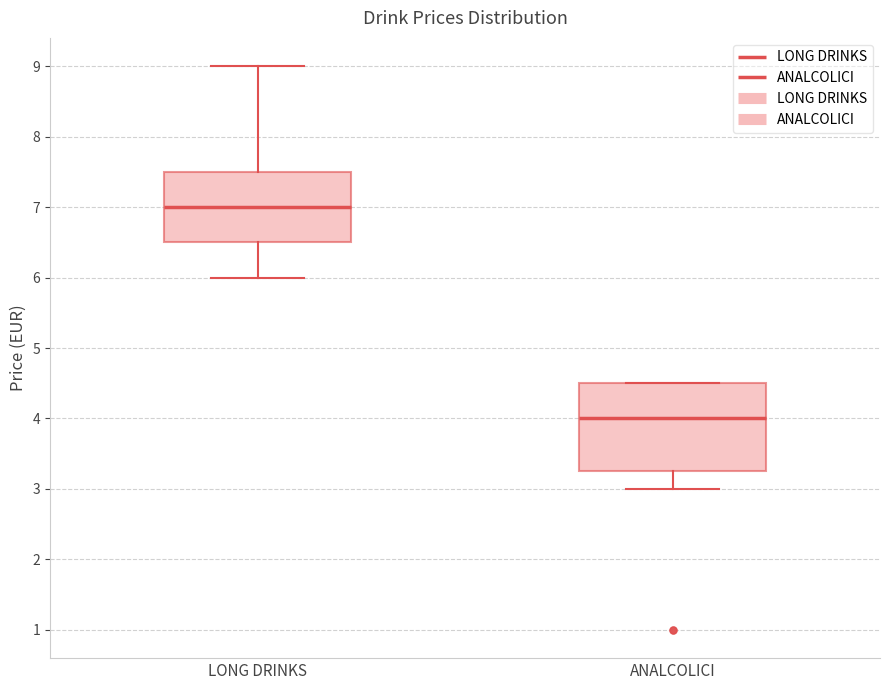

Reading left to right, read every box against the y-axis: the position of its median line, the range the box covers, and the ends of its whiskers. The values are not printed on the chart, so give them approximately, as read against the axis.

LONG DRINKS: median 7.0, box 6.5 to 7.5, whiskers 6.0 to 9.0
ANALCOLICI: median 4.0, box 3.3 to 4.5, whiskers 3.0 to 4.5